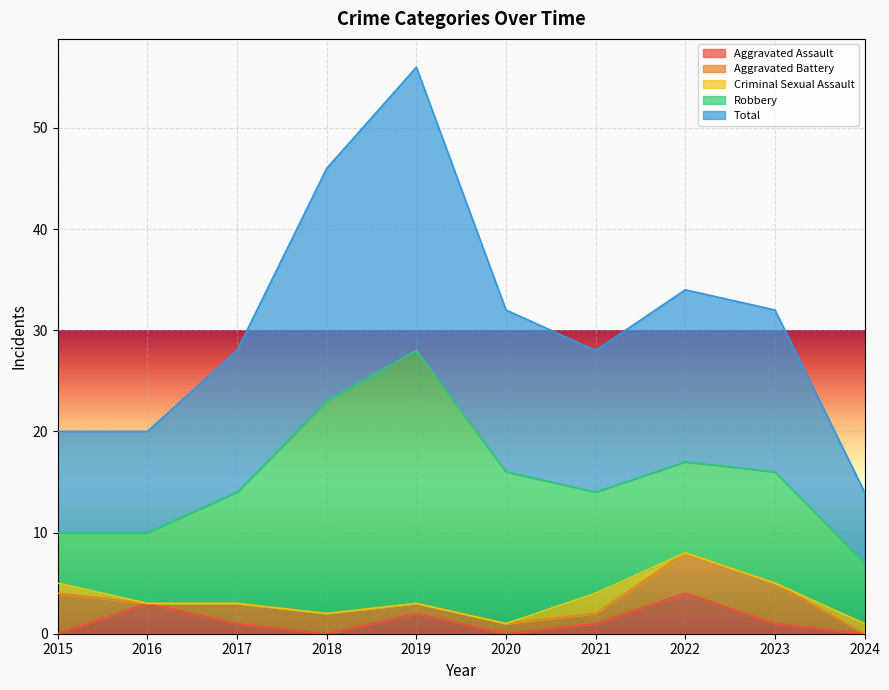

Reading left to right, list all the values displayed in this chart.

Aggravated Assault: 0	3	1	0	2	0	1	4	1	0
Aggravated Battery: 4	0	2	2	1	1	1	4	4	0
Criminal Sexual Assault: 1	0	0	0	0	0	2	0	0	1
Robbery: 5	7	11	21	25	15	10	9	11	6
Total: 10	10	14	23	28	16	14	17	16	7